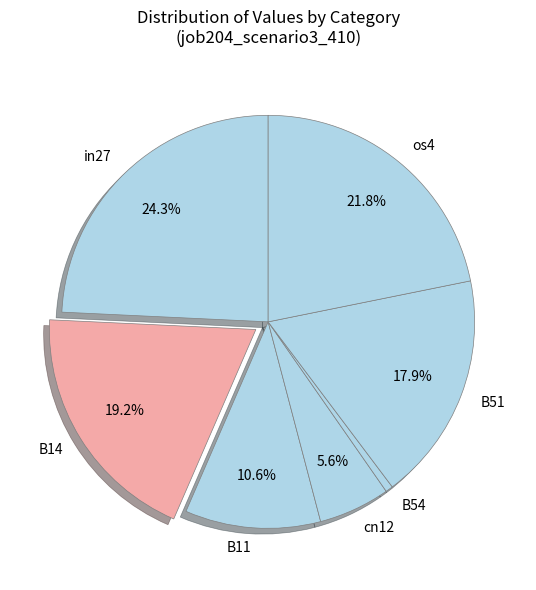

To the nearest percent, what portion does cn12 represent?

6%